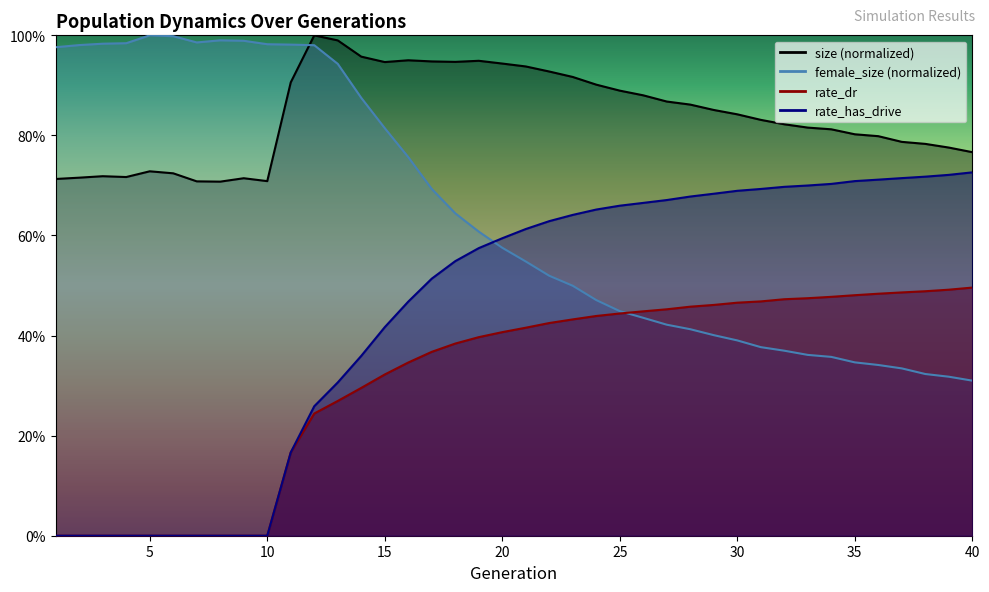

Read the rate_dr value at 11.

0.2